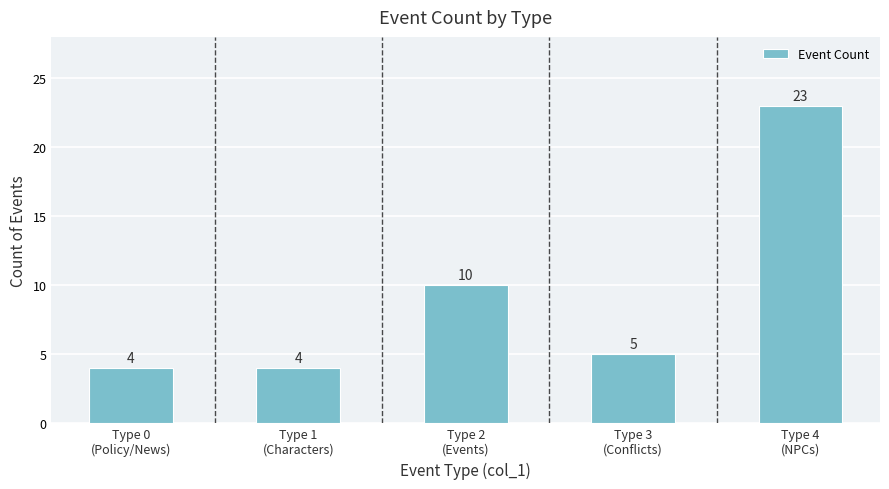

Where does the data first go above 5?

Type 2
(Events)